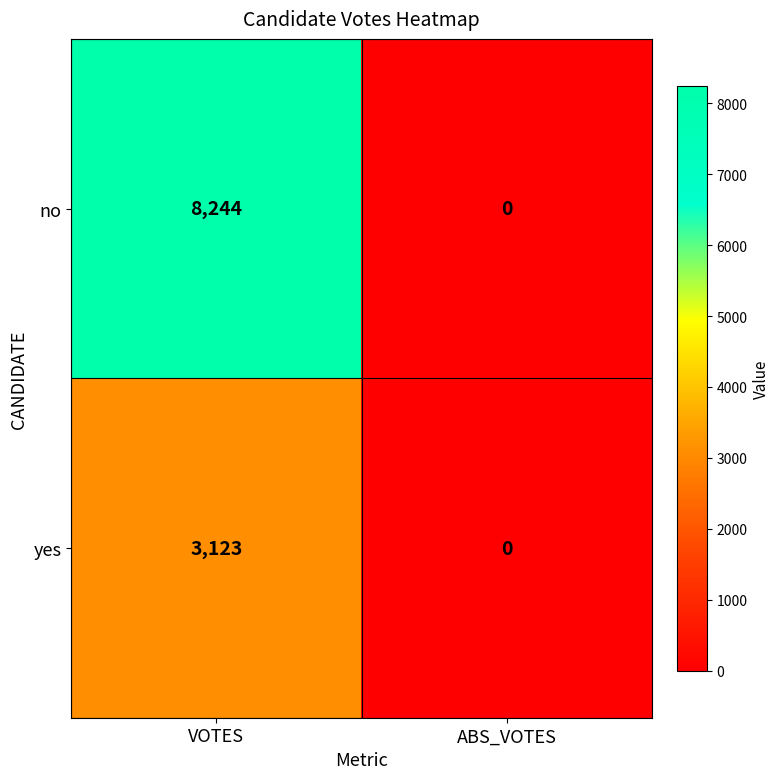

Reading left to right, what are all the values shown in this chart?

no: 8244	0
yes: 3123	0